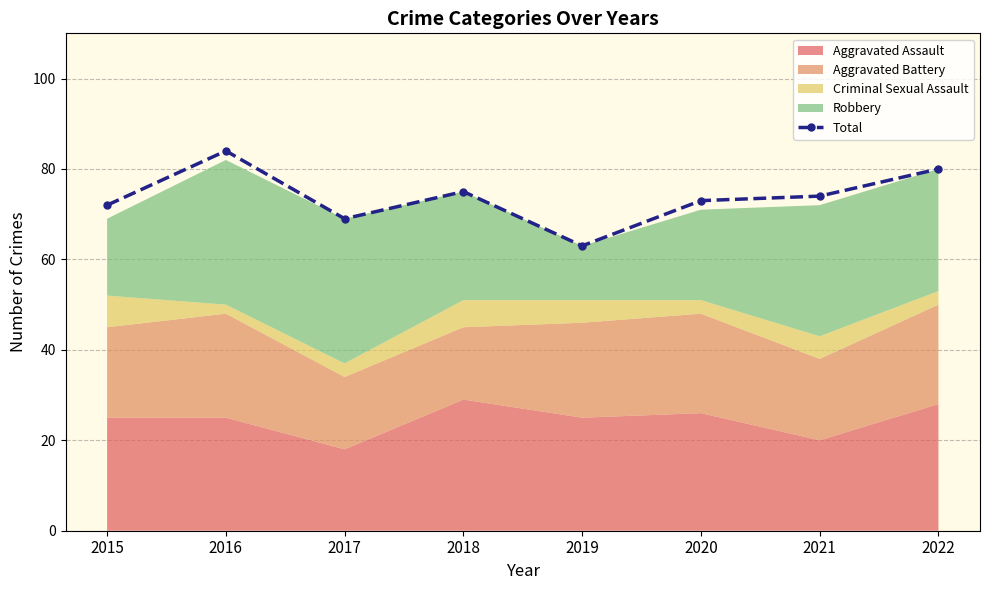

The Total series shows 84 at 2016. True or false?

True